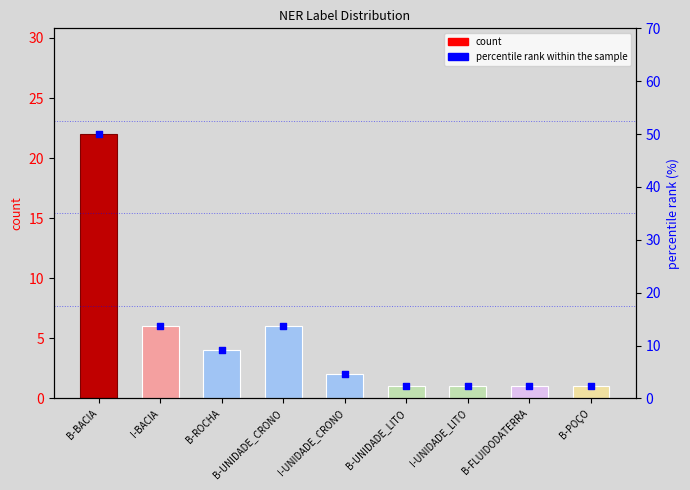

Which series has the largest total across all categories?

percentile rank within the sample